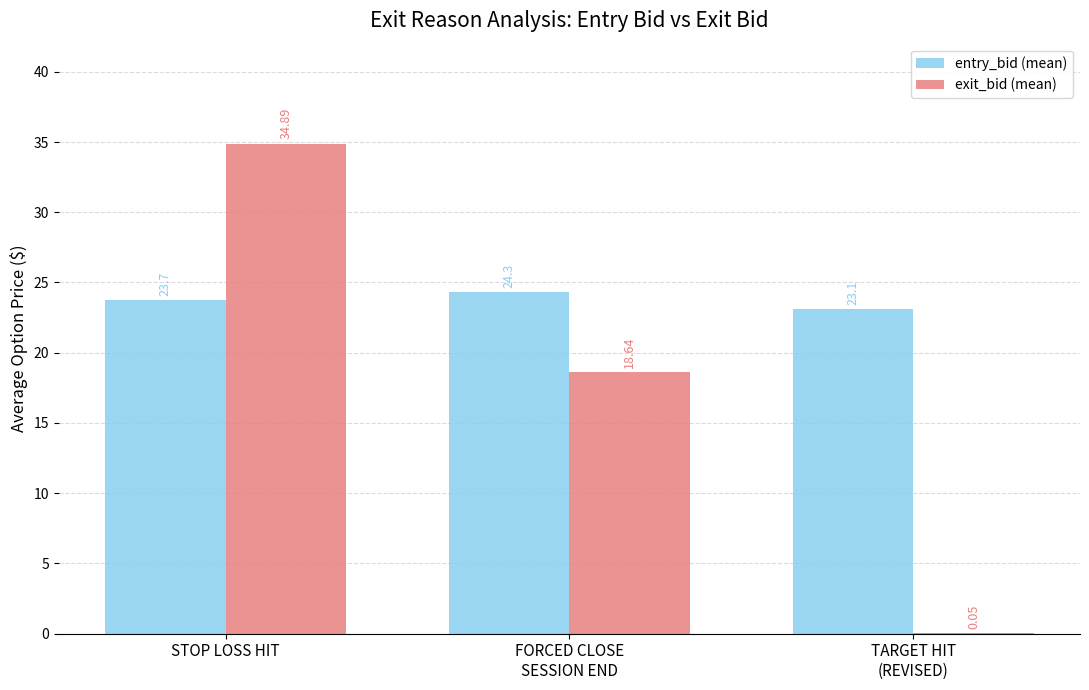

Does the chart contain stacked bars?

No